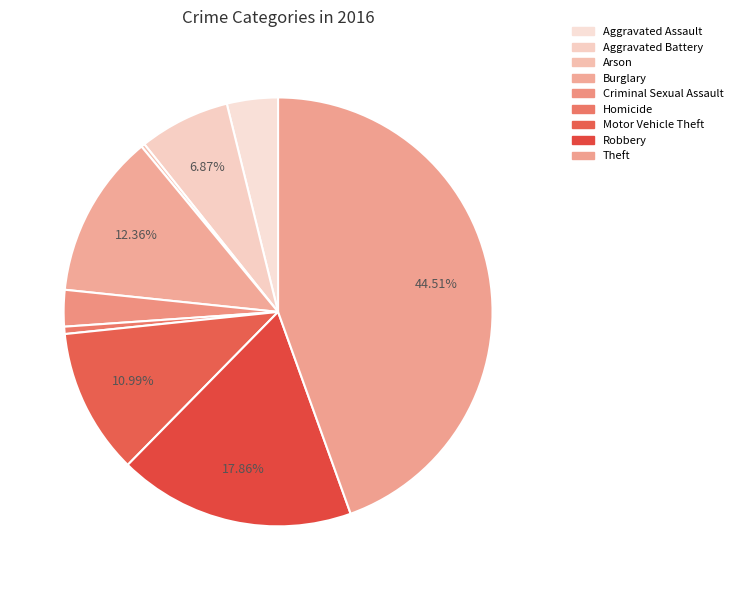

Is it true that Criminal Sexual Assault is 16% of the pie?

False